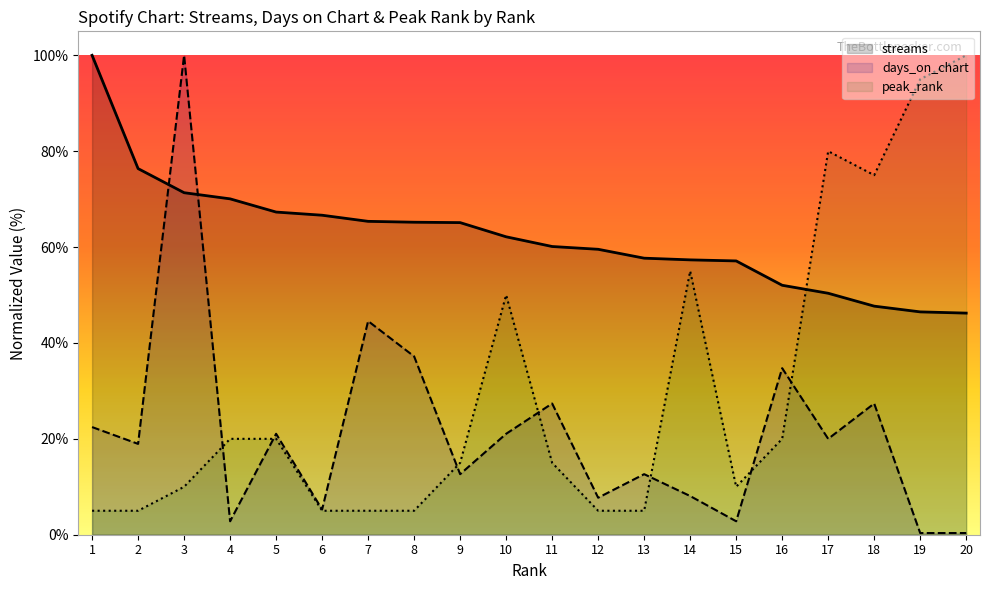

Reading right to left, transcribe all the data shown in this chart.

streams: 20=46.2	19=46.5	18=47.7	17=50.4	16=52.0	15=57.1	14=57.3	13=57.7	12=59.5	11=60.1	10=62.1	9=65.1	8=65.2	7=65.4	6=66.6	5=67.3	4=70.1	3=71.3	2=76.4	1=100.0
days_on_chart: 20=0.4	19=0.4	18=27.4	17=20.0	16=34.7	15=2.8	14=8.1	13=12.6	12=7.7	11=27.4	10=21.1	9=12.6	8=37.2	7=44.6	6=5.3	5=21.1	4=2.8	3=100.0	2=18.9	1=22.5
peak_rank: 20=100.0	19=95.0	18=75.0	17=80.0	16=20.0	15=10.0	14=55.0	13=5.0	12=5.0	11=15.0	10=50.0	9=15.0	8=5.0	7=5.0	6=5.0	5=20.0	4=20.0	3=10.0	2=5.0	1=5.0